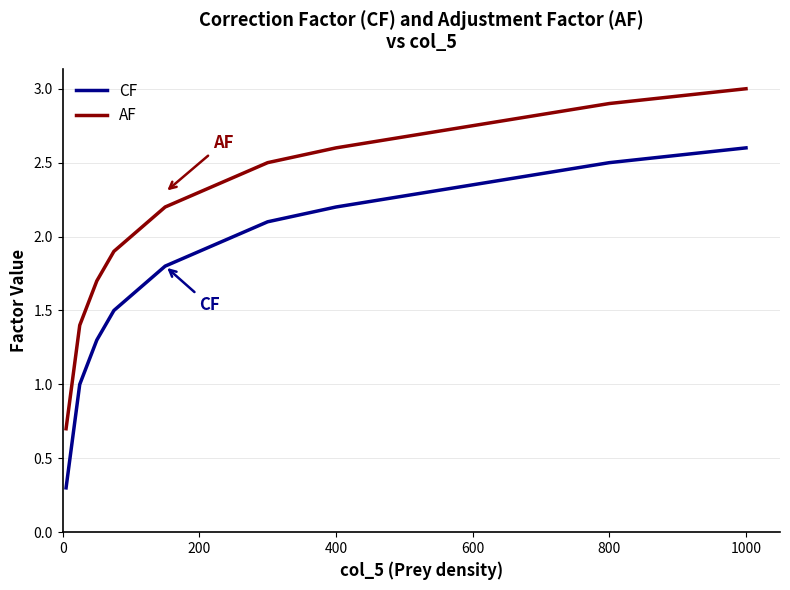

Reading left to right, transcribe all the data shown in this chart.

CF: 0.3	0.4	0.5	0.6	0.7	0.8	0.9	1.0	1.1	1.2	1.3	1.4	1.5	1.6	1.7	1.8	1.9	2.0	2.1	2.2	2.3	2.4	2.5	2.6
AF: 0.7	0.8	0.9	1.0	1.1	1.2	1.3	1.4	1.5	1.6	1.7	1.8	1.9	2.0	2.1	2.2	2.3	2.4	2.5	2.6	2.7	2.8	2.9	3.0